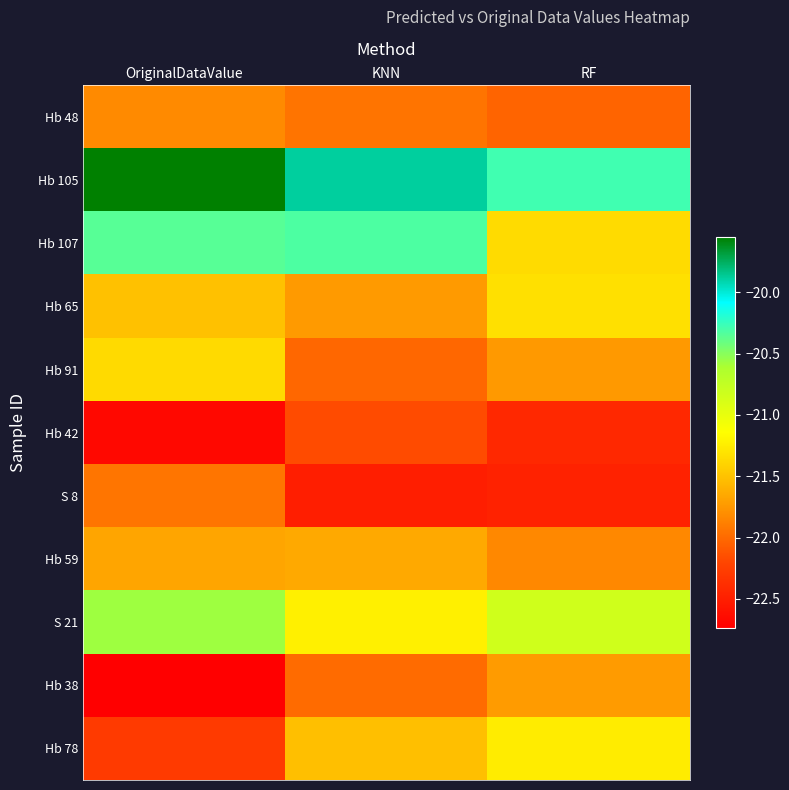

At OriginalDataValue, list the series in order from largest to smallest.

Hb 105, Hb 107, S 21, Hb 91, Hb 65, Hb 59, Hb 48, S 8, Hb 78, Hb 42, Hb 38